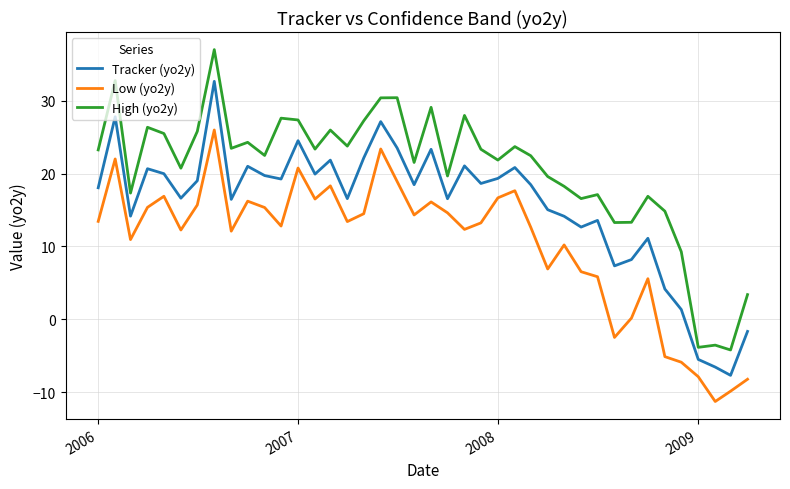

Rank the series by their maximum value, from lowest to highest.

Low (yo2y), Tracker (yo2y), High (yo2y)